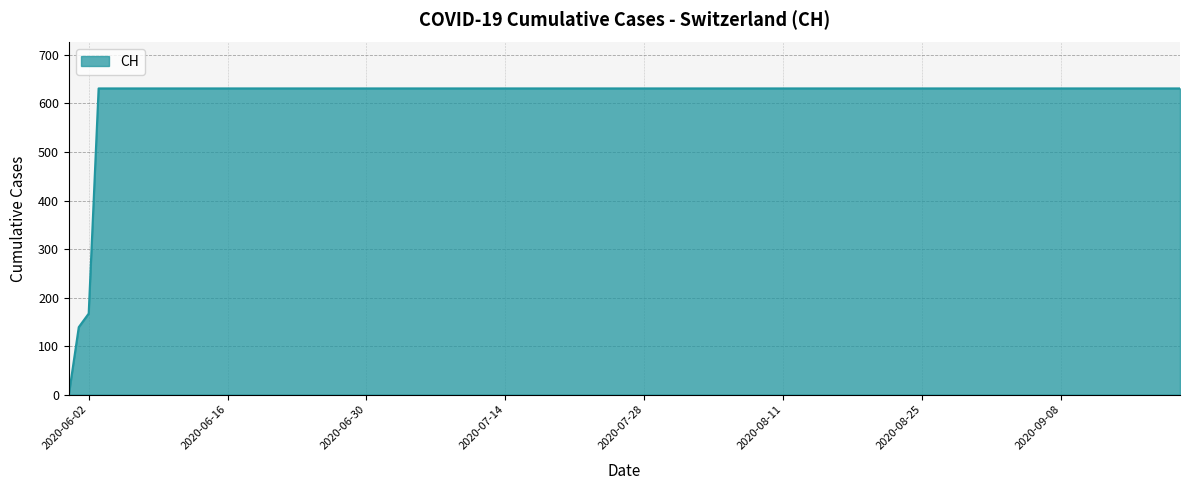

What is the maximum value shown in the chart?

631